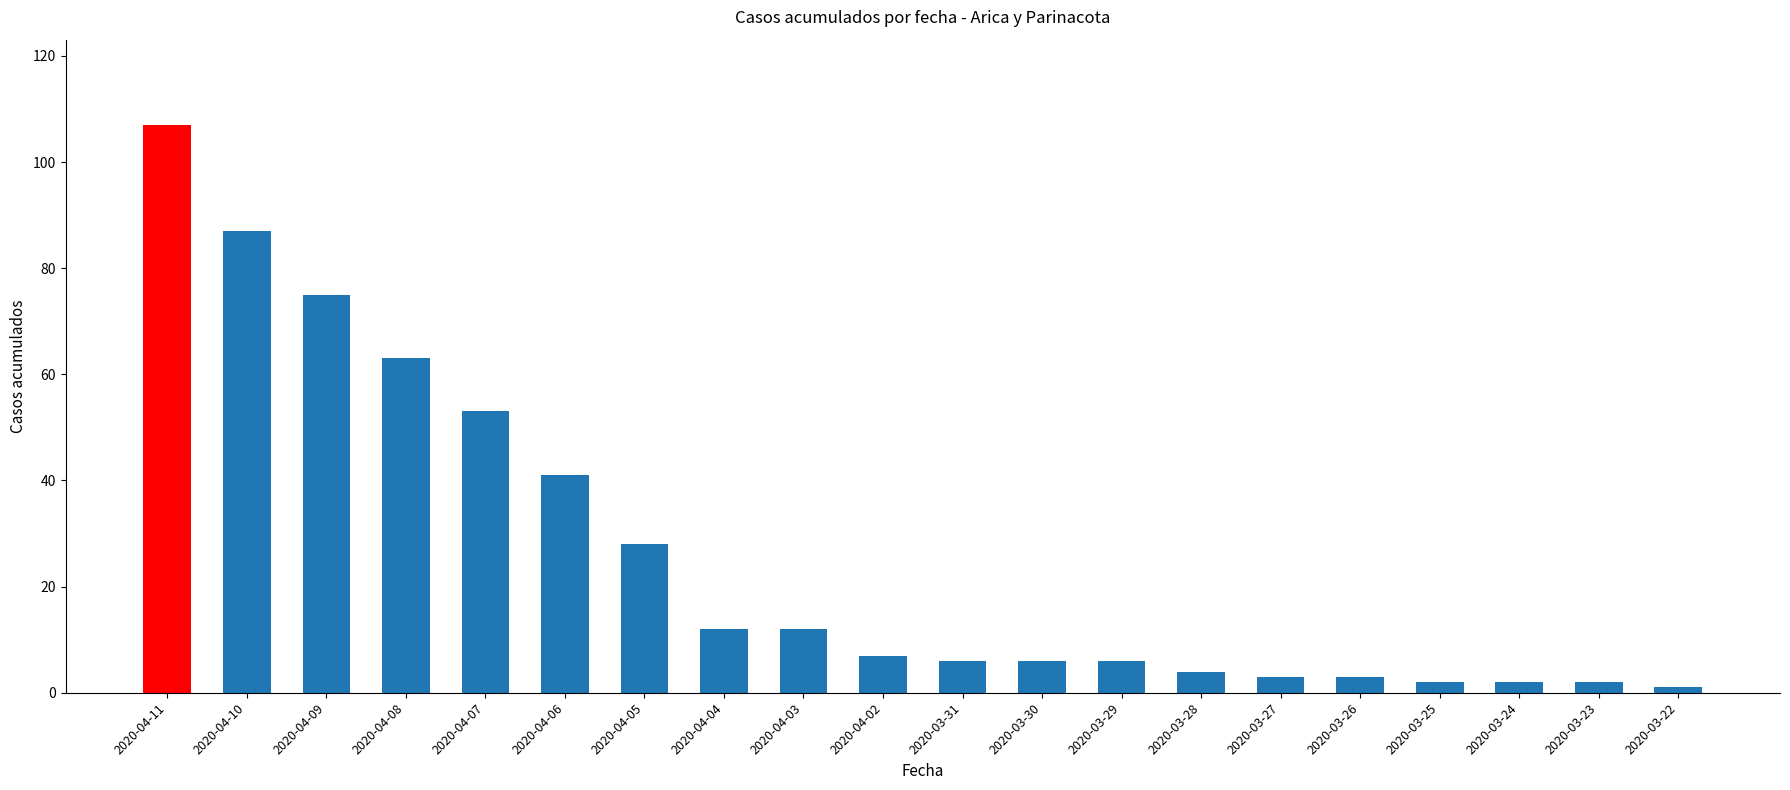

Reading left to right, transcribe all the data shown in this chart.

2020-04-11=107	2020-04-10=87	2020-04-09=75	2020-04-08=63	2020-04-07=53	2020-04-06=41	2020-04-05=28	2020-04-04=12	2020-04-03=12	2020-04-02=7	2020-03-31=6	2020-03-30=6	2020-03-29=6	2020-03-28=4	2020-03-27=3	2020-03-26=3	2020-03-25=2	2020-03-24=2	2020-03-23=2	2020-03-22=1